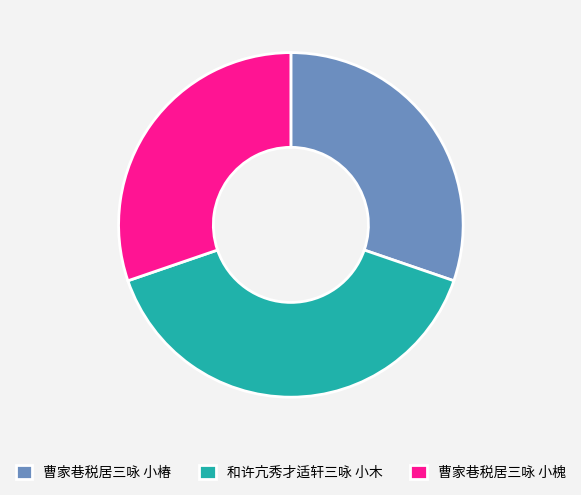

Combined, do 和许亢秀才适轩三咏 小木 and 曹家巷税居三咏 小椿 account for over 50%?

Yes